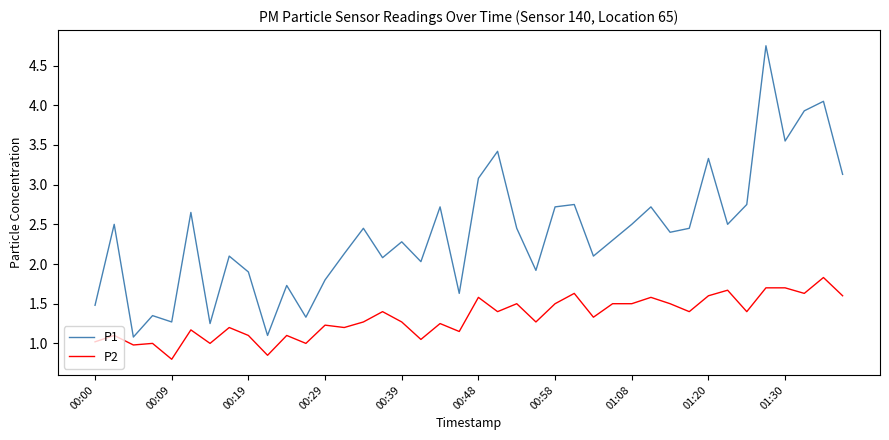

List the series in order of their peak value, highest first.

P1, P2